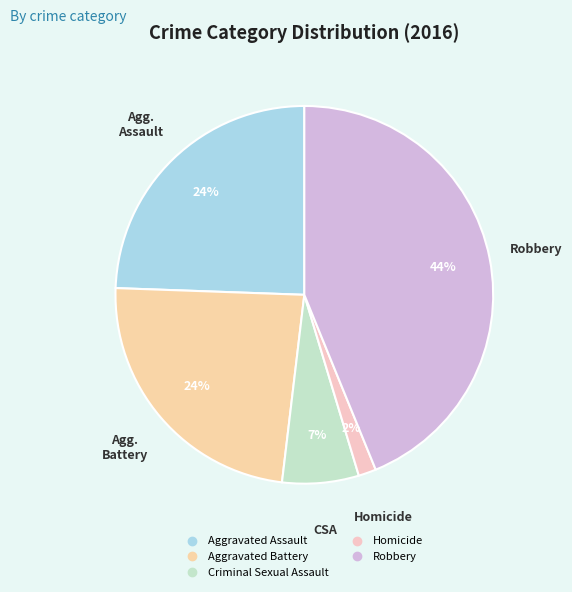

To the nearest percent, what percentage of the pie is Aggravated Assault?

24%